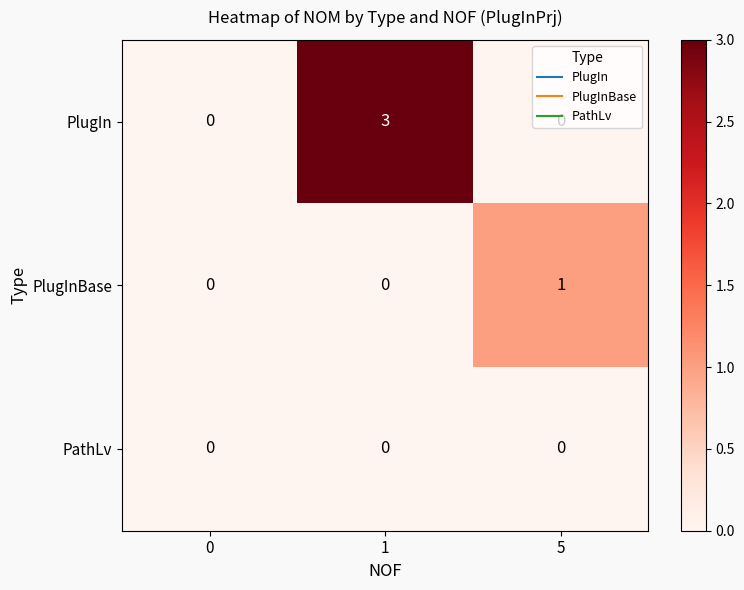

The value of PlugIn at 0 is 0. True or false?

True